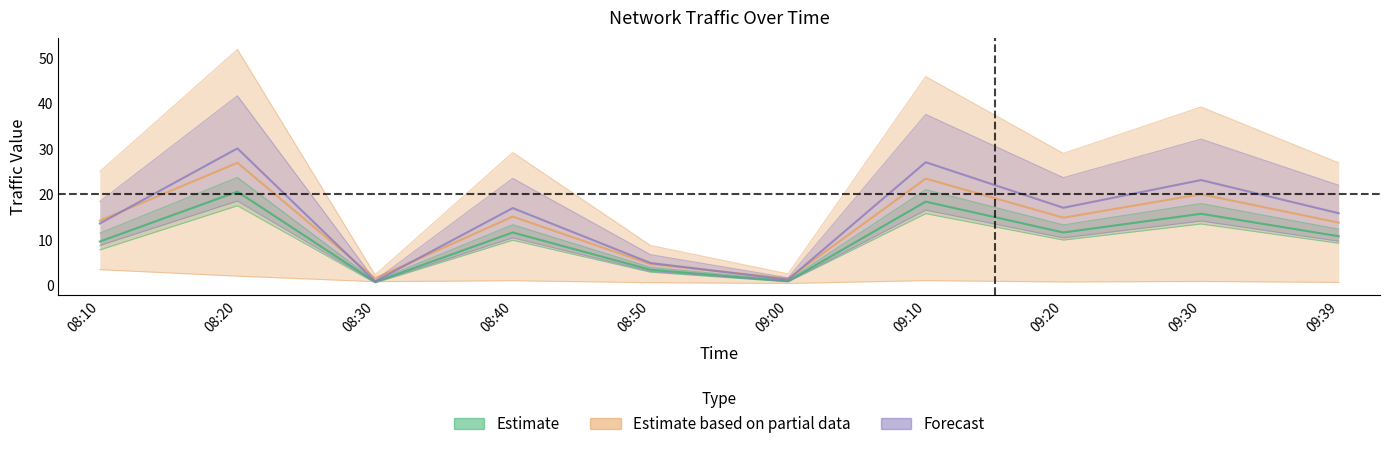

Reading right to left, list all the values displayed in this chart.

J1: 09:39=12.3	09:30=18.0	09:20=13.3	09:10=21.1	09:00=1.1	08:50=3.9	08:40=13.3	08:30=0.9	08:20=23.7	08:10=11.5
J2: 09:39=9.2	09:30=13.5	09:20=9.9	09:10=15.8	09:00=0.7	08:50=2.9	08:40=9.9	08:30=0.5	08:20=17.5	08:10=7.8
J3: 09:39=0.6	09:30=0.8	09:20=0.7	09:10=1.0	09:00=0.4	08:50=0.6	08:40=1.0	08:30=0.8	08:20=2.0	08:10=3.4
J4: 09:39=27.0	09:30=39.3	09:20=29.1	09:10=46.0	09:00=2.5	08:50=8.8	08:40=29.2	08:30=2.3	08:20=52.0	08:10=25.0
J5: 09:39=22.0	09:30=32.2	09:20=23.7	09:10=37.6	09:00=1.6	08:50=6.7	08:40=23.6	08:30=1.0	08:20=41.8	08:10=18.4
J6: 09:39=9.7	09:30=14.2	09:20=10.4	09:10=16.6	09:00=0.8	08:50=3.0	08:40=10.4	08:30=0.6	08:20=18.6	08:10=8.8